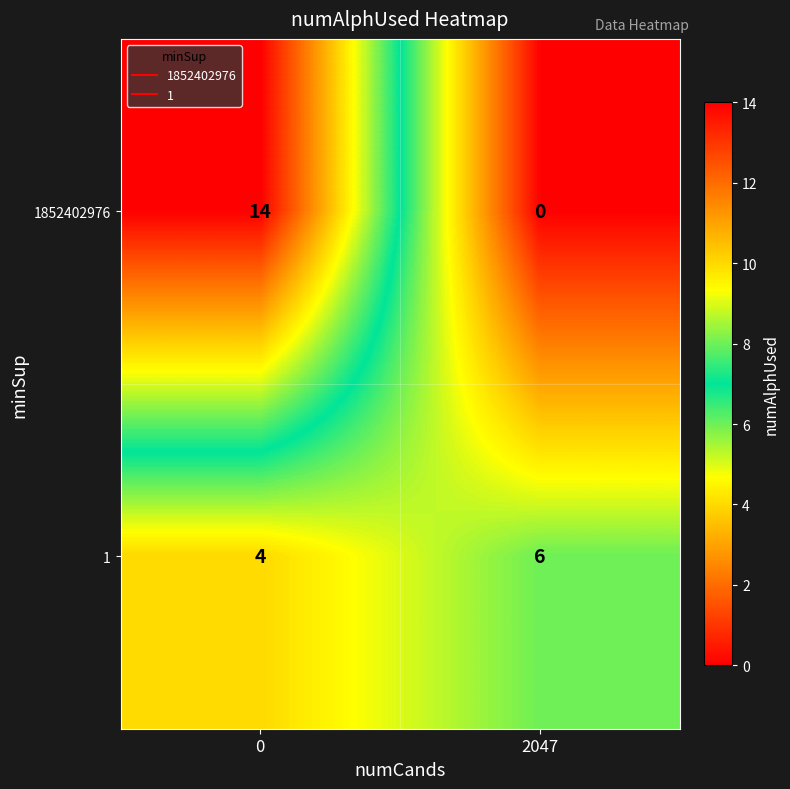

Count the number of categories in the chart.

2